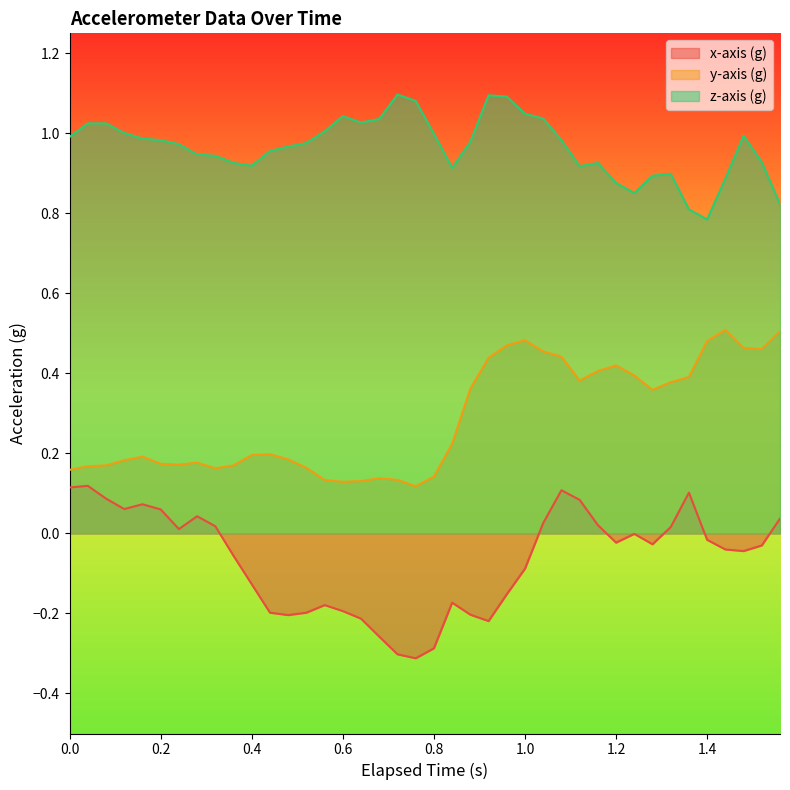

Which series has the largest total across all categories?

z-axis (g)